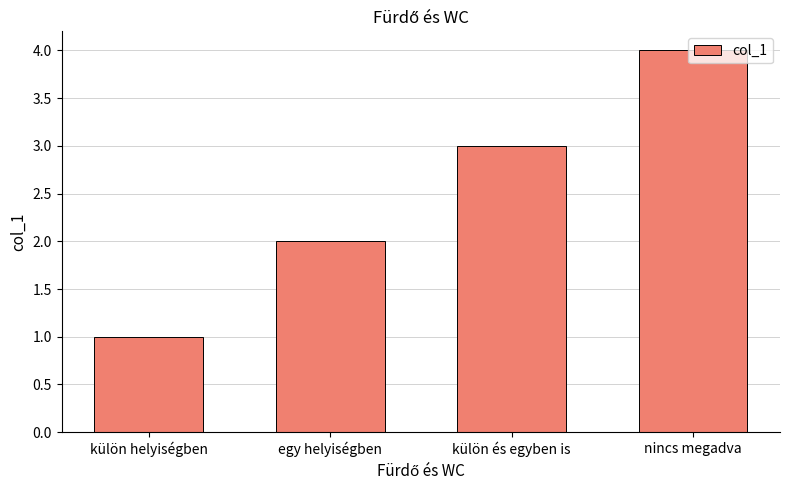

The chart shows a value of 2 at egy helyiségben. True or false?

True